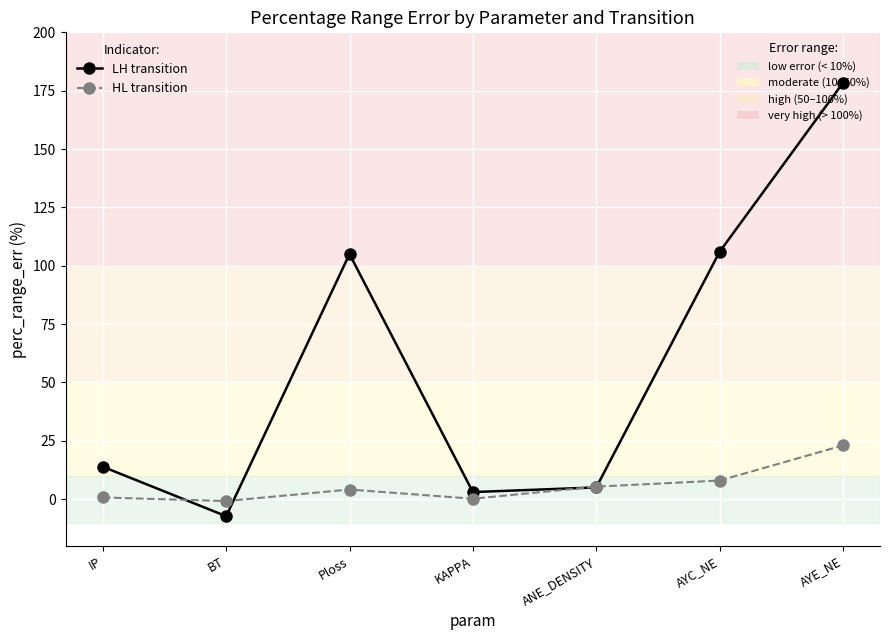

Count the number of data series in this chart.

2